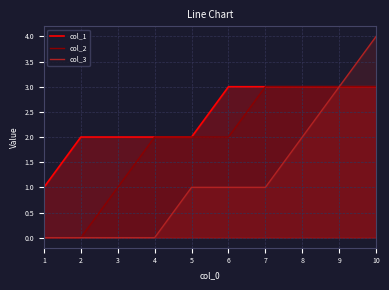

Which category has the highest value in the col_3 series?

10